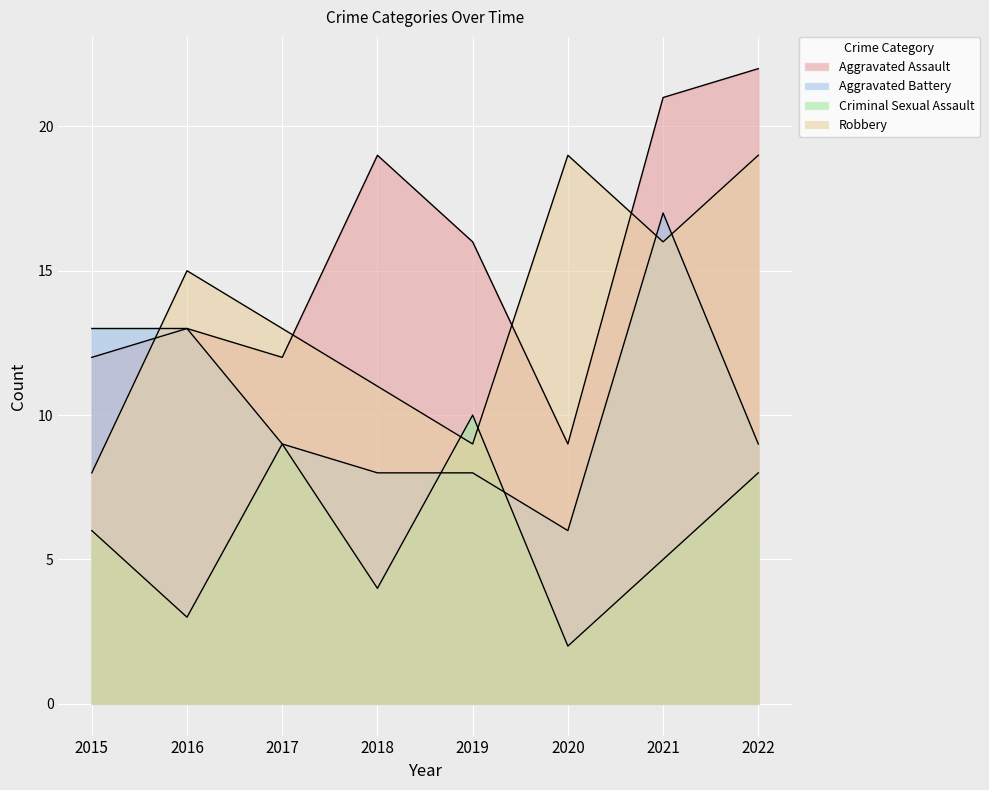

List the series in order of their peak value, lowest first.

Criminal Sexual Assault, Aggravated Battery, Robbery, Aggravated Assault